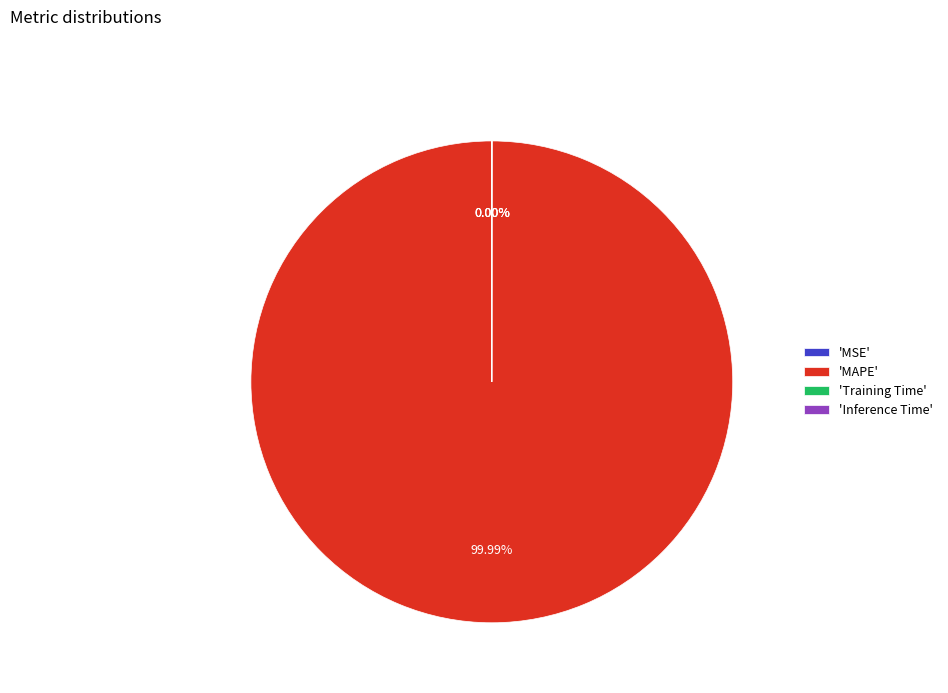

The MAPE slice represents 92% of the pie. True or false?

False